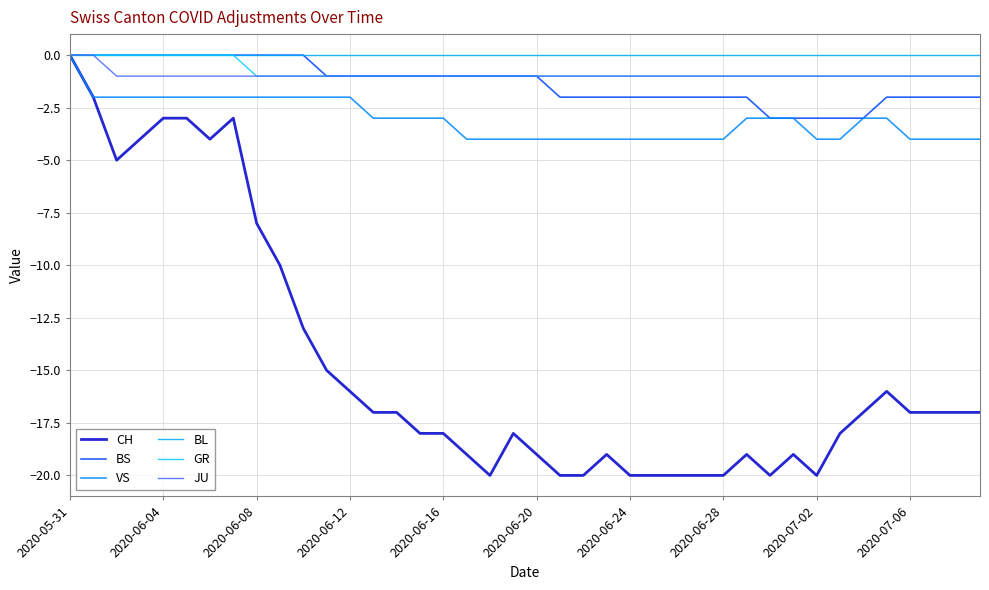

Which category has the highest value across all series?

2020-05-31